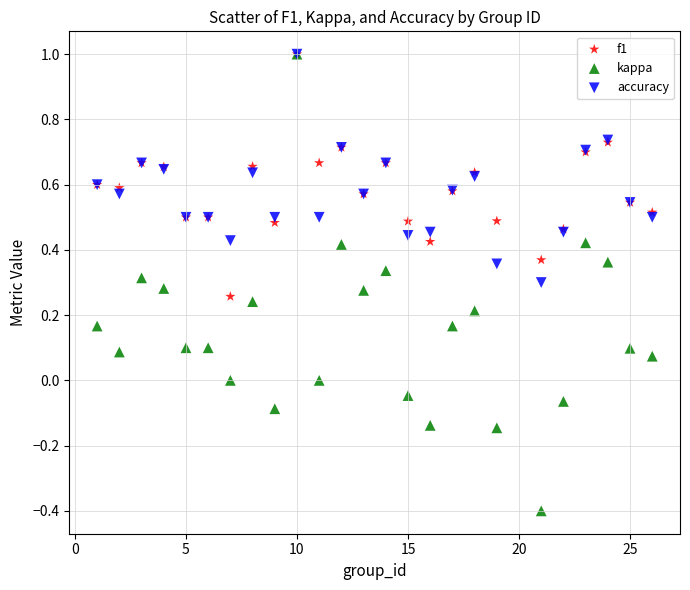

Which series has the largest Y range (max minus min)?

kappa